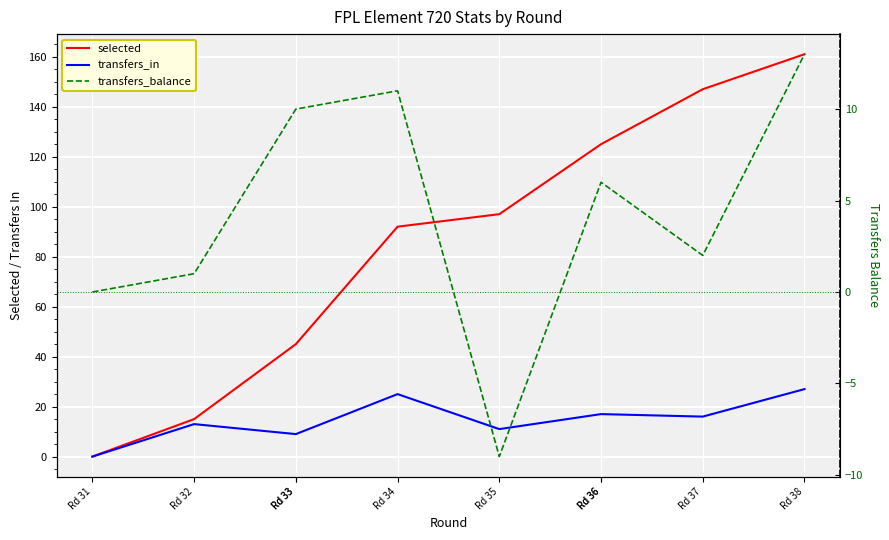

How many values in selected are above zero?

9